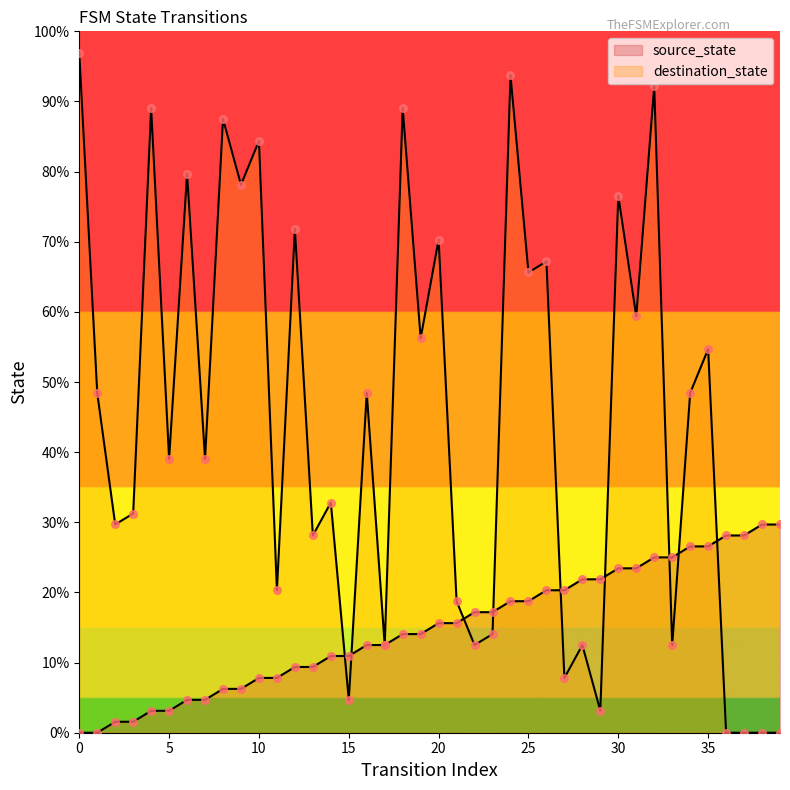

Which series reaches the minimum Y coordinate?

source_state